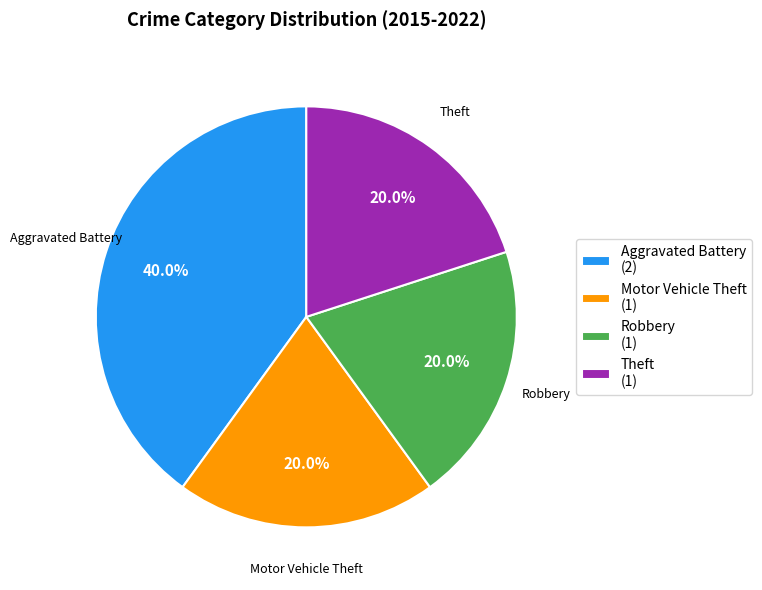

Which has a higher value, Theft or Aggravated Battery?

Aggravated Battery